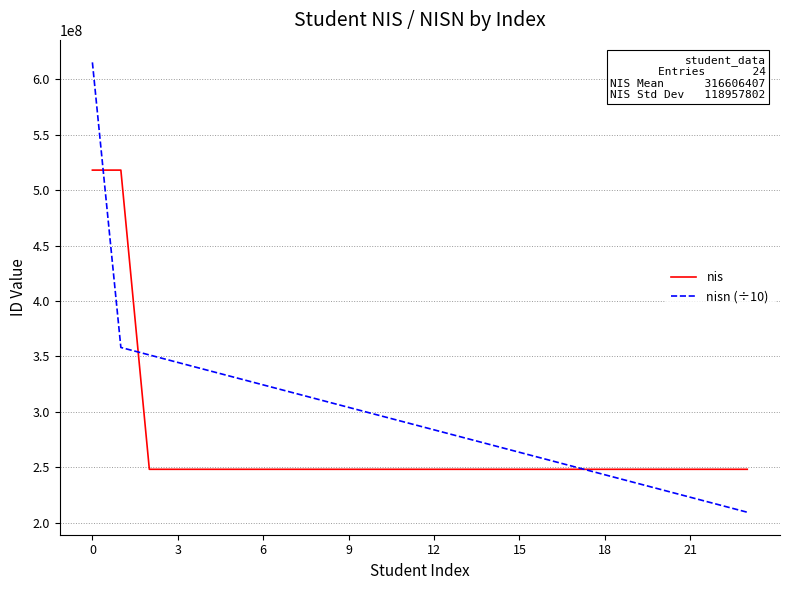

Which series has the widest spread of values?

nisn (÷10)